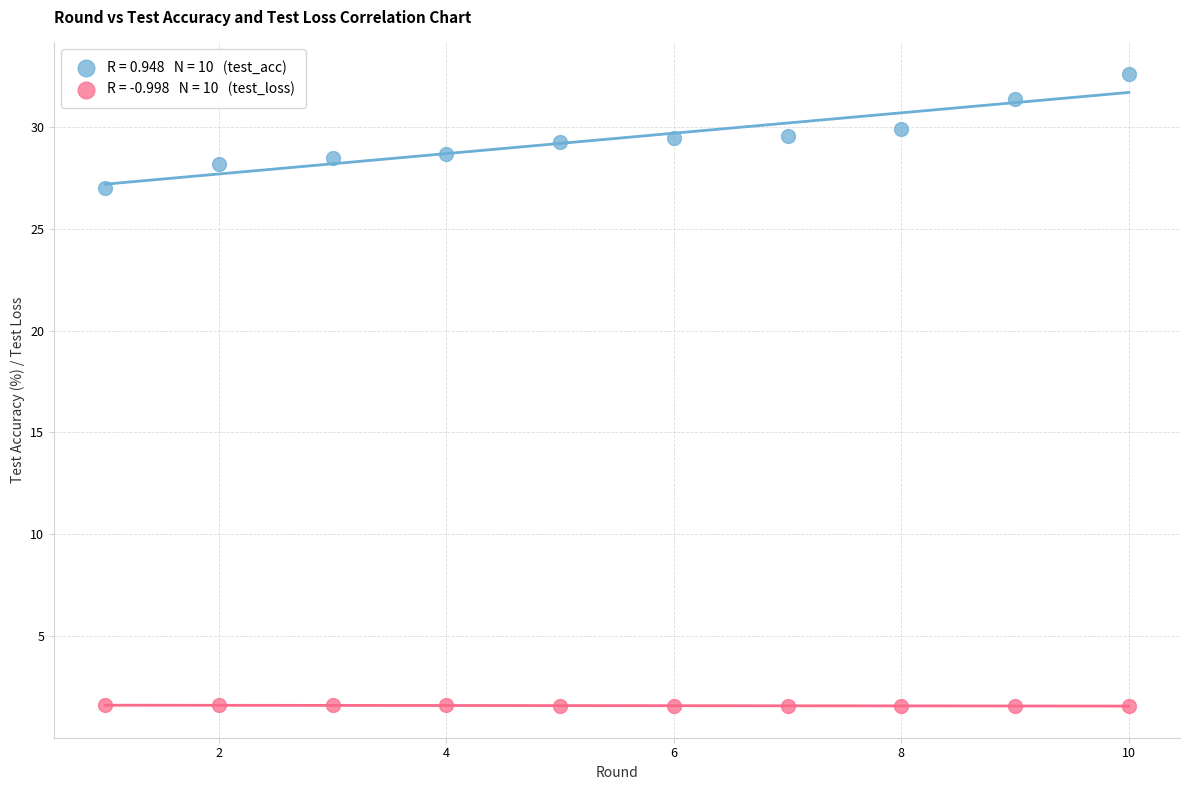

Across all data points, what is the range of Y values (max minus min)?

31.0